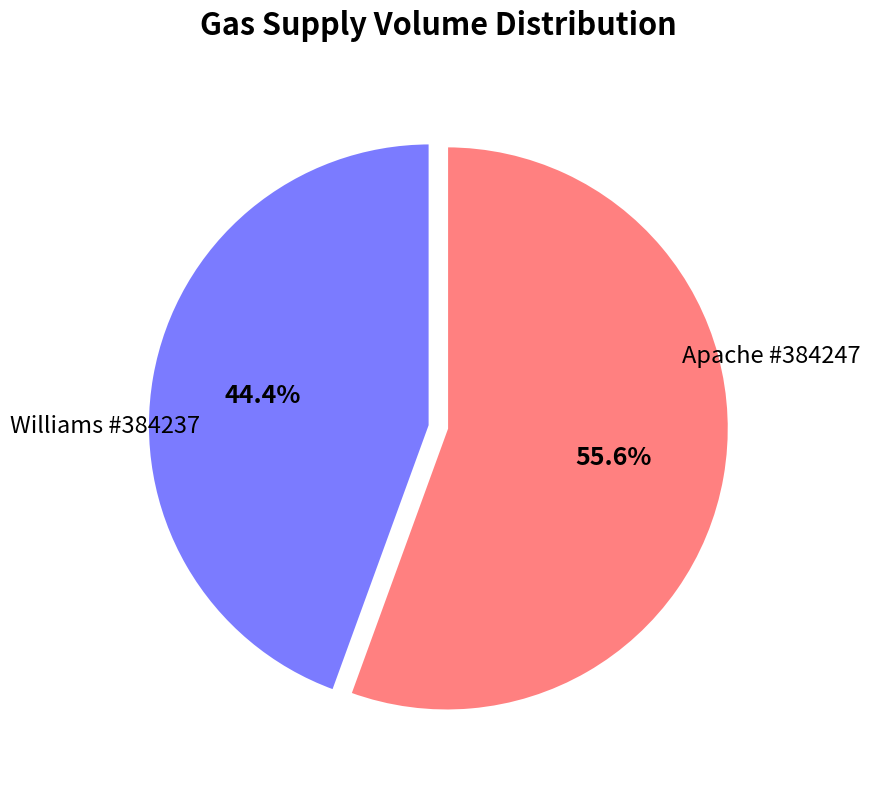

Count the number of slices in the pie.

2